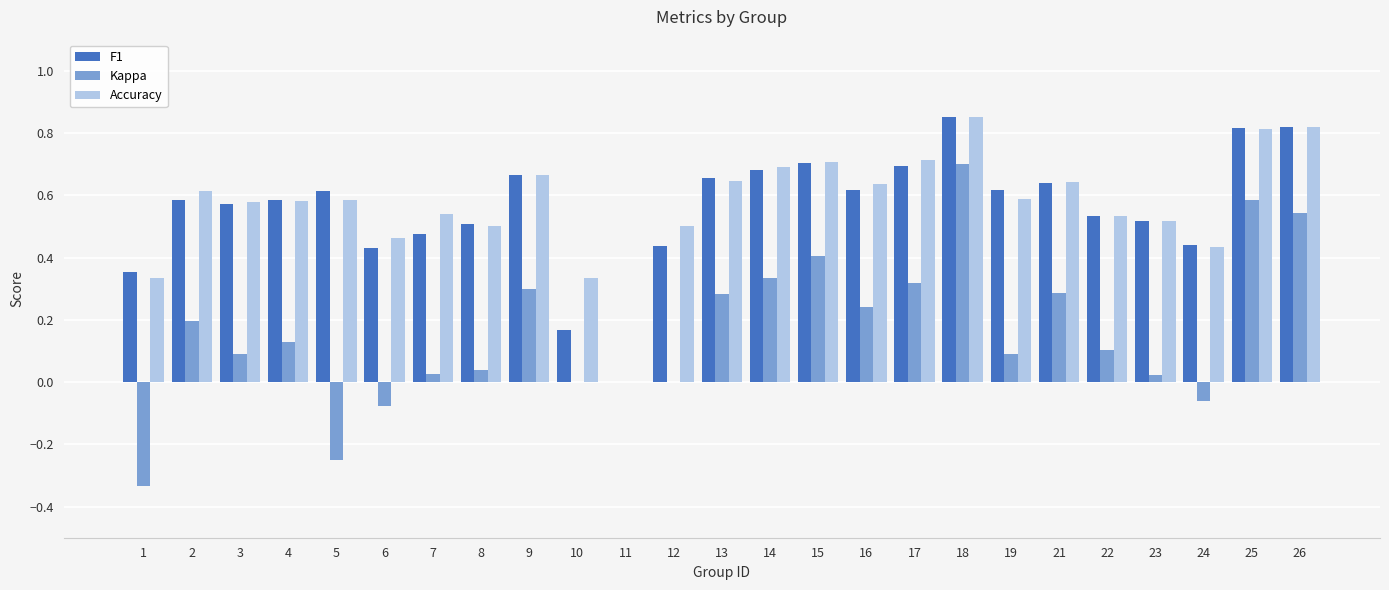

Count the number of categories in the chart.

25